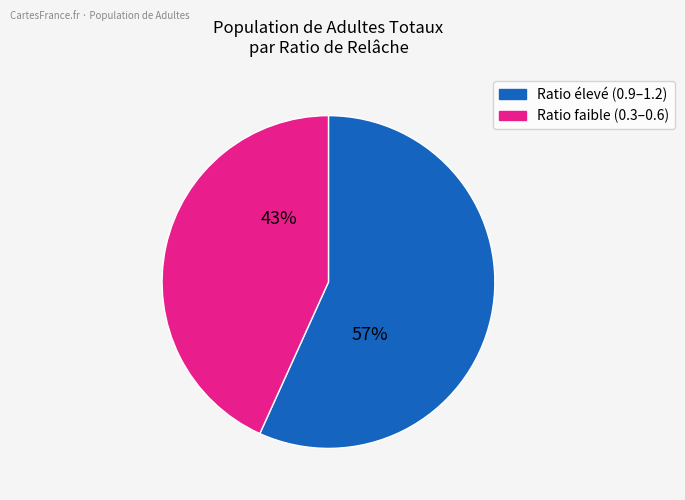

To the nearest percent, what is the average slice percentage?

50%